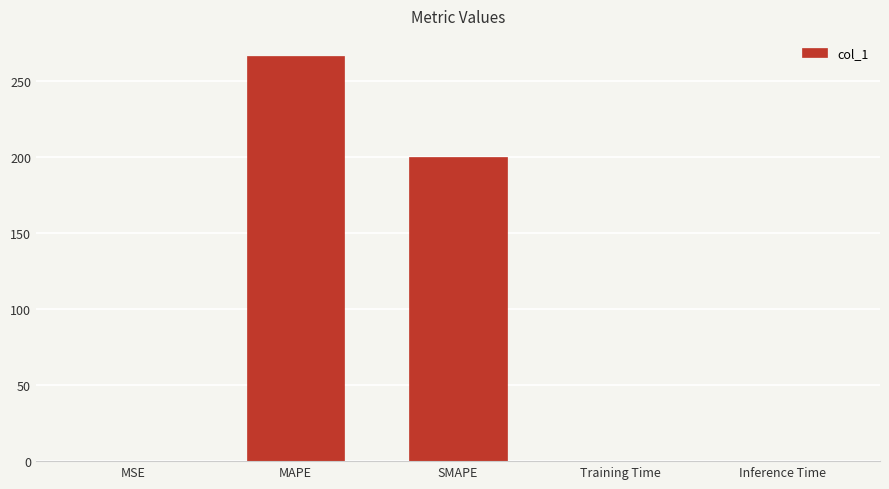

What is the average value?

93.3